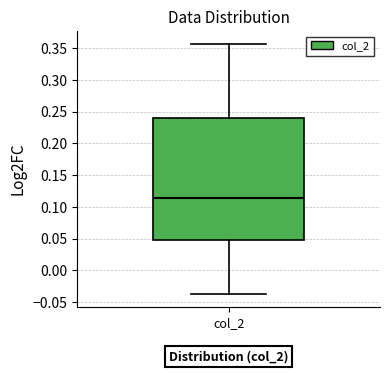

Read this box plot against the y-axis: the position of the median line, the range covered by the box, and the ends of both whiskers. The values are not printed on the chart, so give them approximately, as read against the axis.

median 0.115, box 0.050 to 0.240, whiskers -0.040 to 0.355